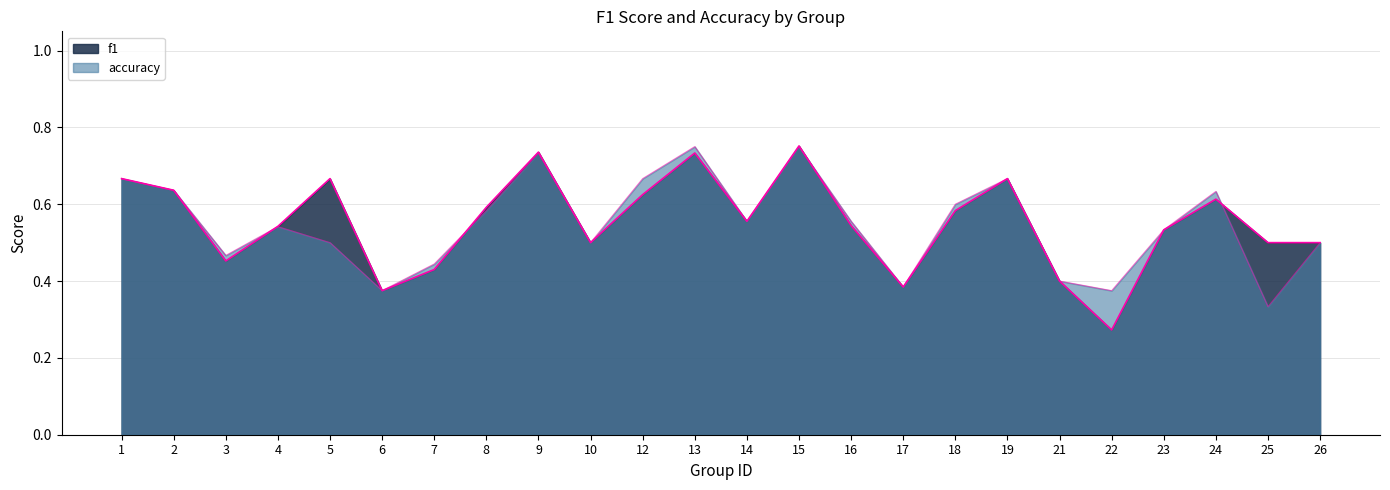

Where do f1 and accuracy first cross each other?

3 and 4